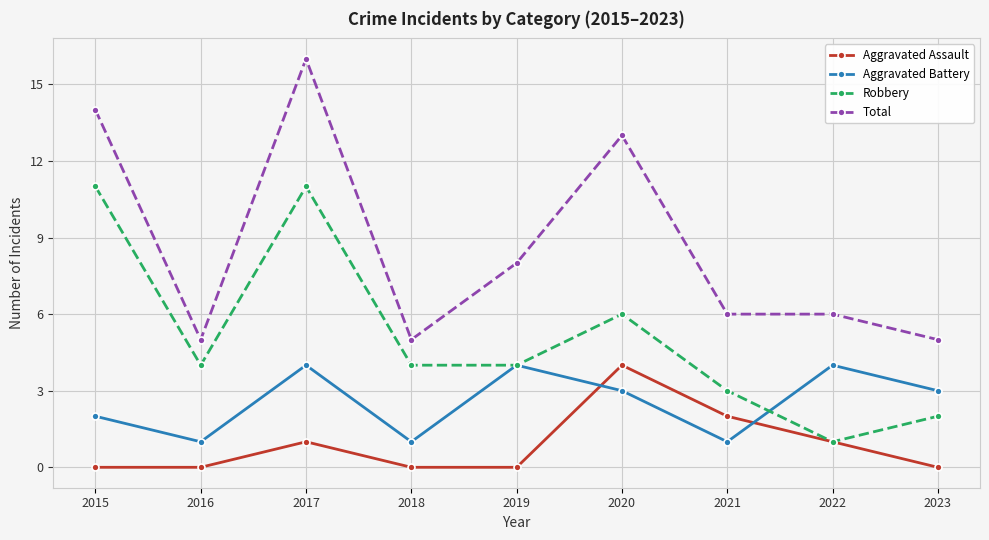

True or false: Total and Aggravated Battery cross at least once.

False